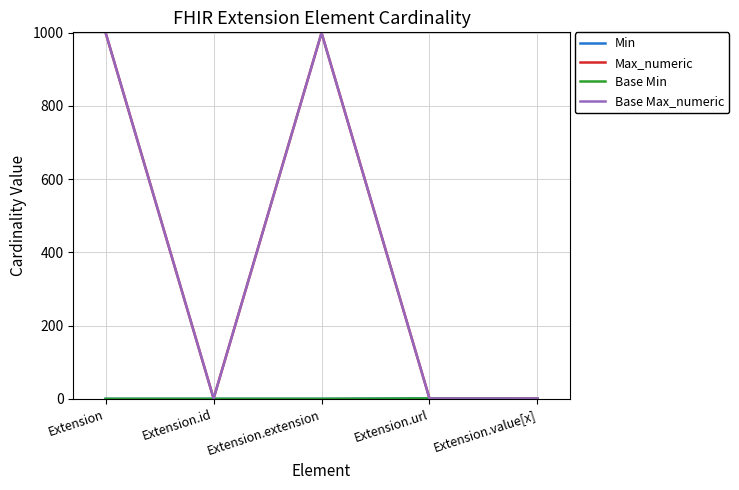

At which category is the sum across all series the highest?

Extension